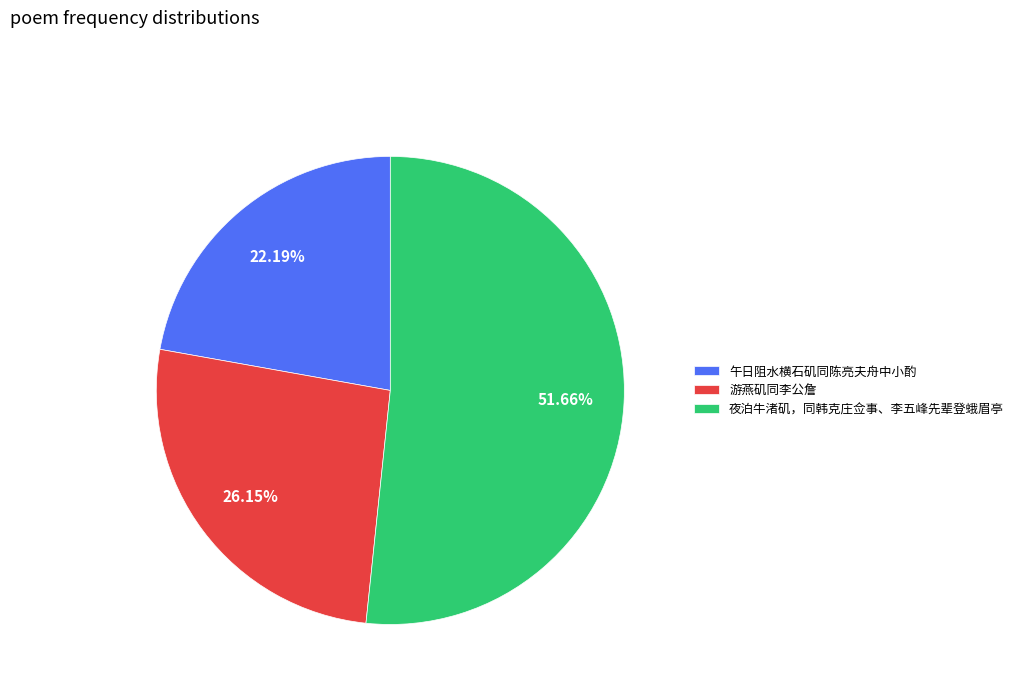

Does any single category account for the majority?

Yes